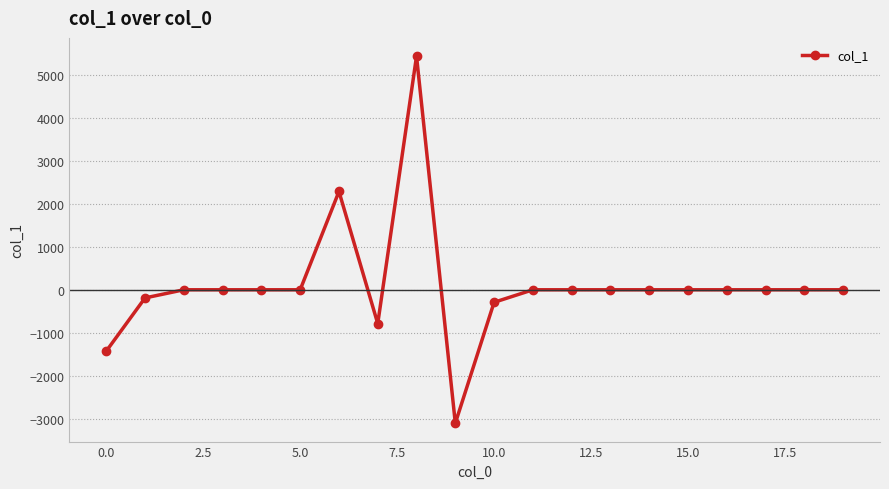

What is the smallest value displayed?

-3107.2